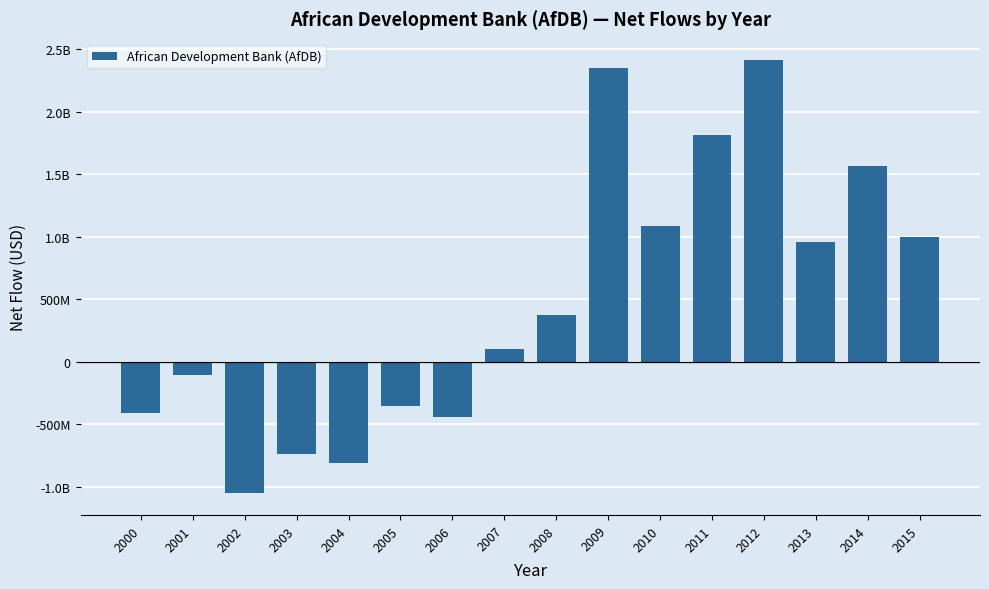

What is the value of the 8th bar from the left?

105450451